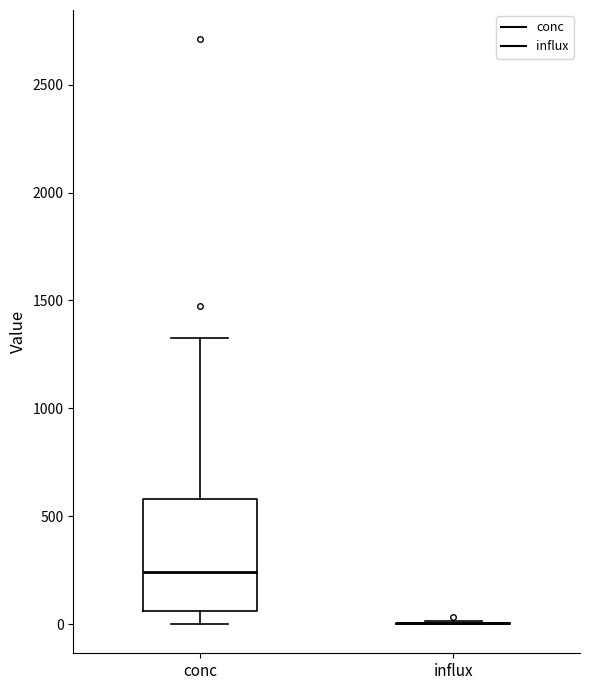

Reading left to right, transcribe this box plot: for each box, give where its median line is, the range the box spans, and where its two whiskers end, as read against the y-axis. The values are not printed on the chart, so give them approximately, as read against the axis.

conc: median 250, box 50 to 600, whiskers 0 to 1350
influx: box collapsed to a line at 0, whiskers 0 to 0